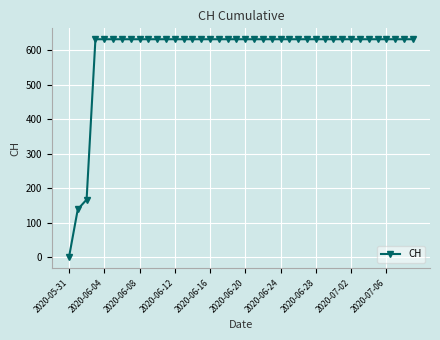

What is the difference between the second highest and second lowest values?

492